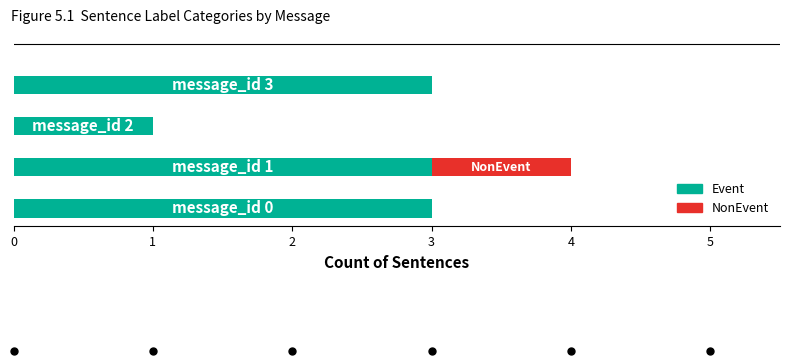

What is the sum of all Event values?

10